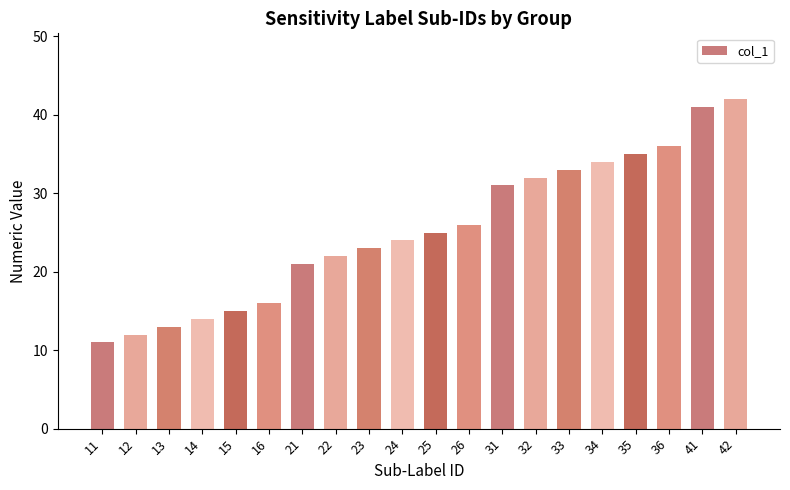

Approximately how many times larger is the value at 36 compared to 31?

1.2